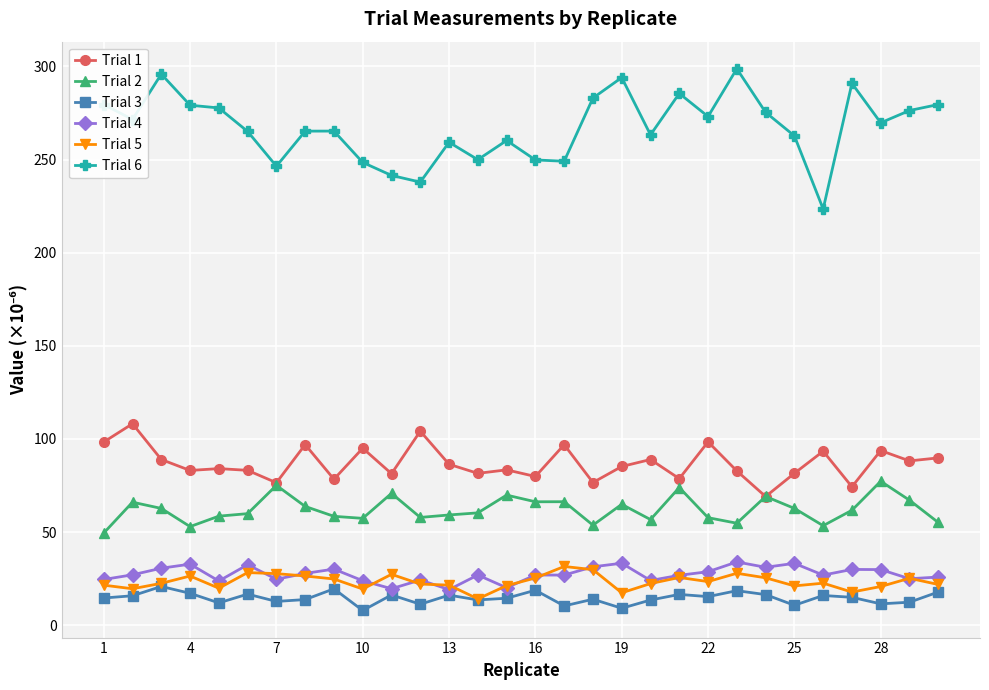

Which series has the widest spread of values?

Trial 6